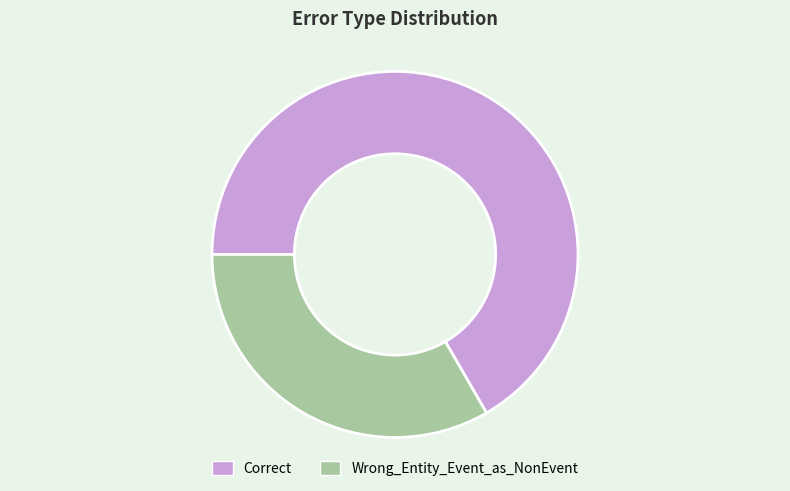

Which slice is the largest?

Correct